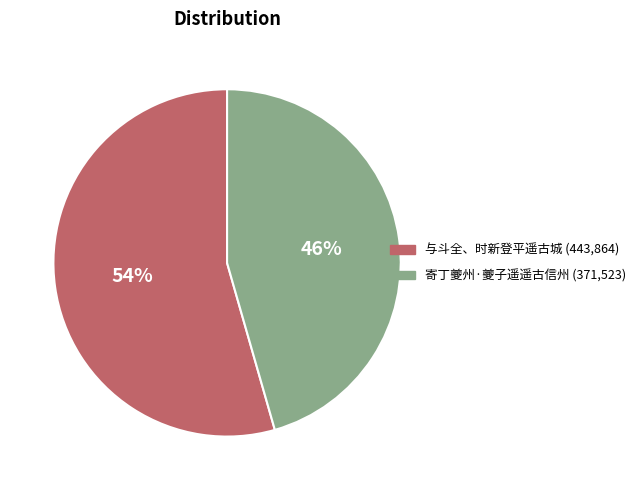

Count the number of slices in the pie.

2